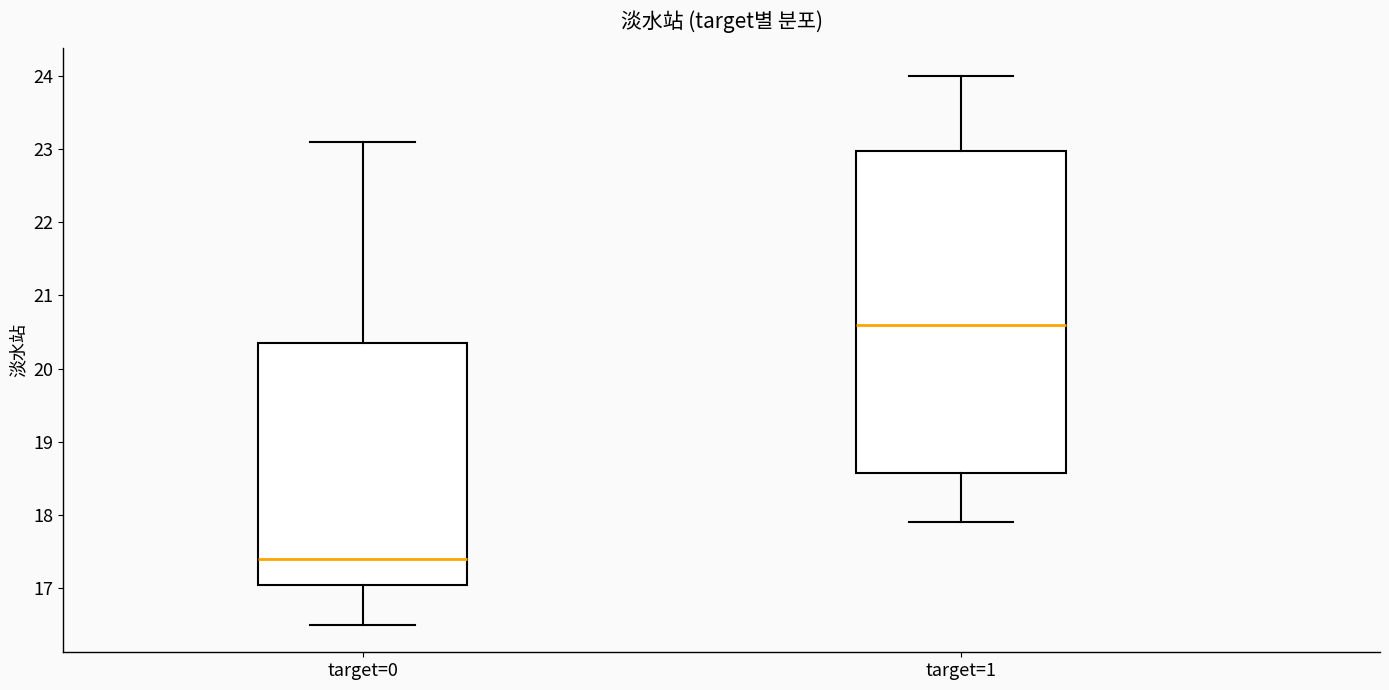

Where does the upper whisker of the box for target=1 end on the y-axis? The values are not printed on the chart, so give them approximately, as read against the axis.

24.0